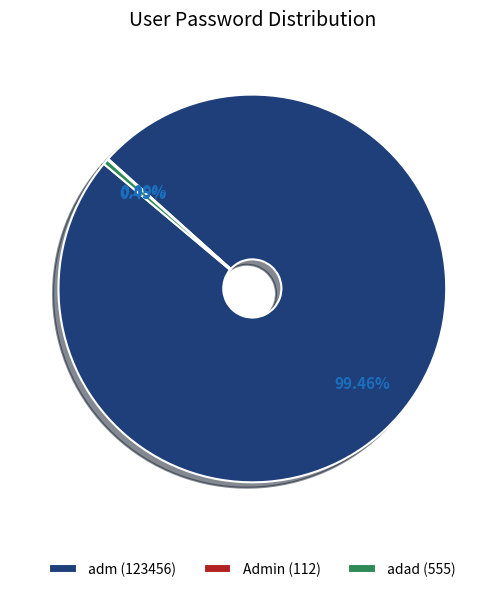

To the nearest percent, what portion does adm represent?

99%